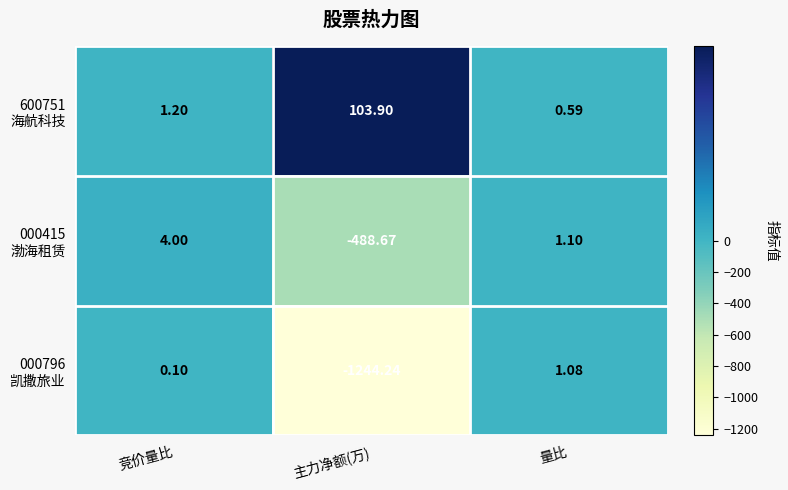

At which category is the sum across all series the highest?

竞价量比